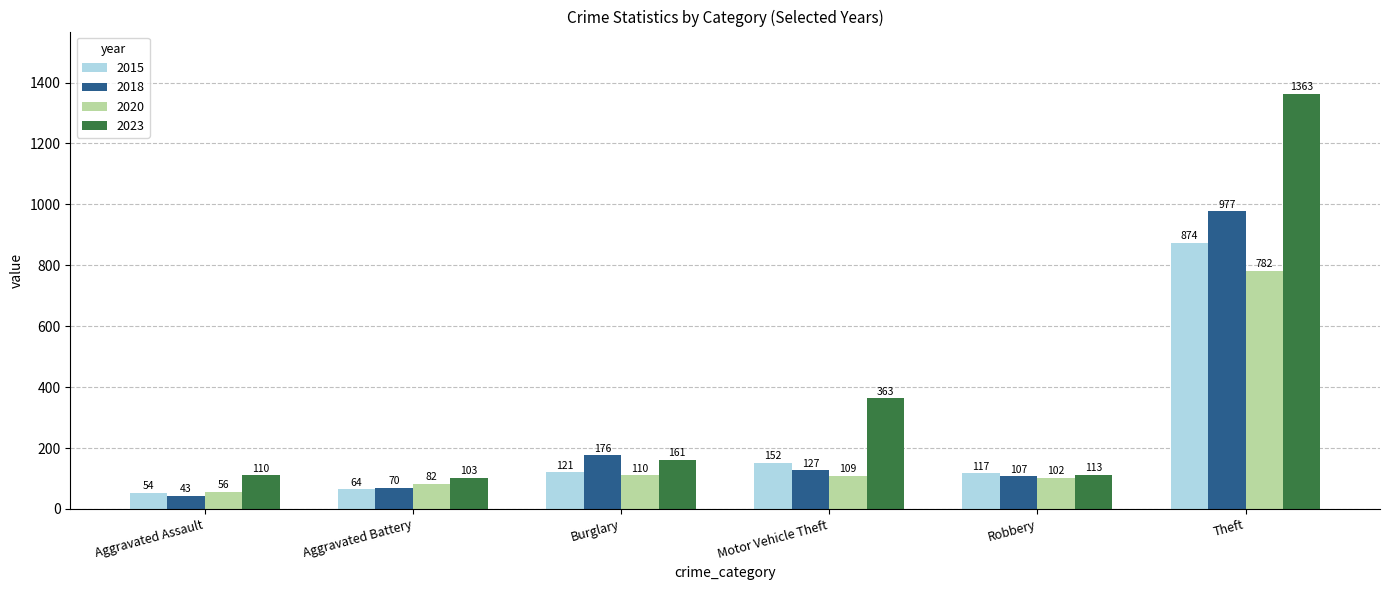

At which category is the sum across all series the highest?

Theft